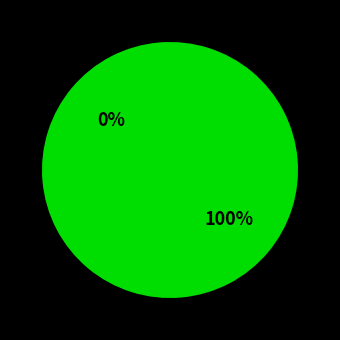

Count the number of slices in the pie.

2